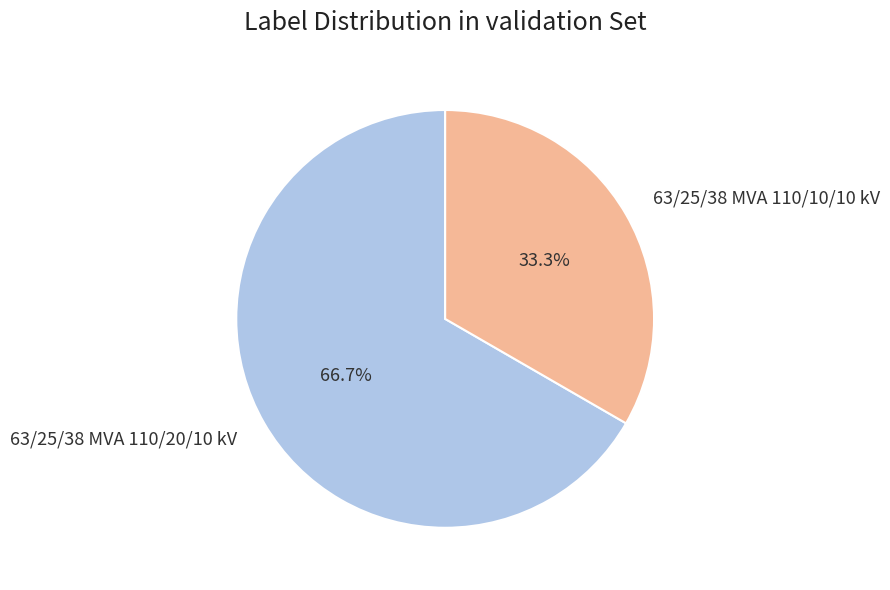

Count the number of slices in the pie.

2